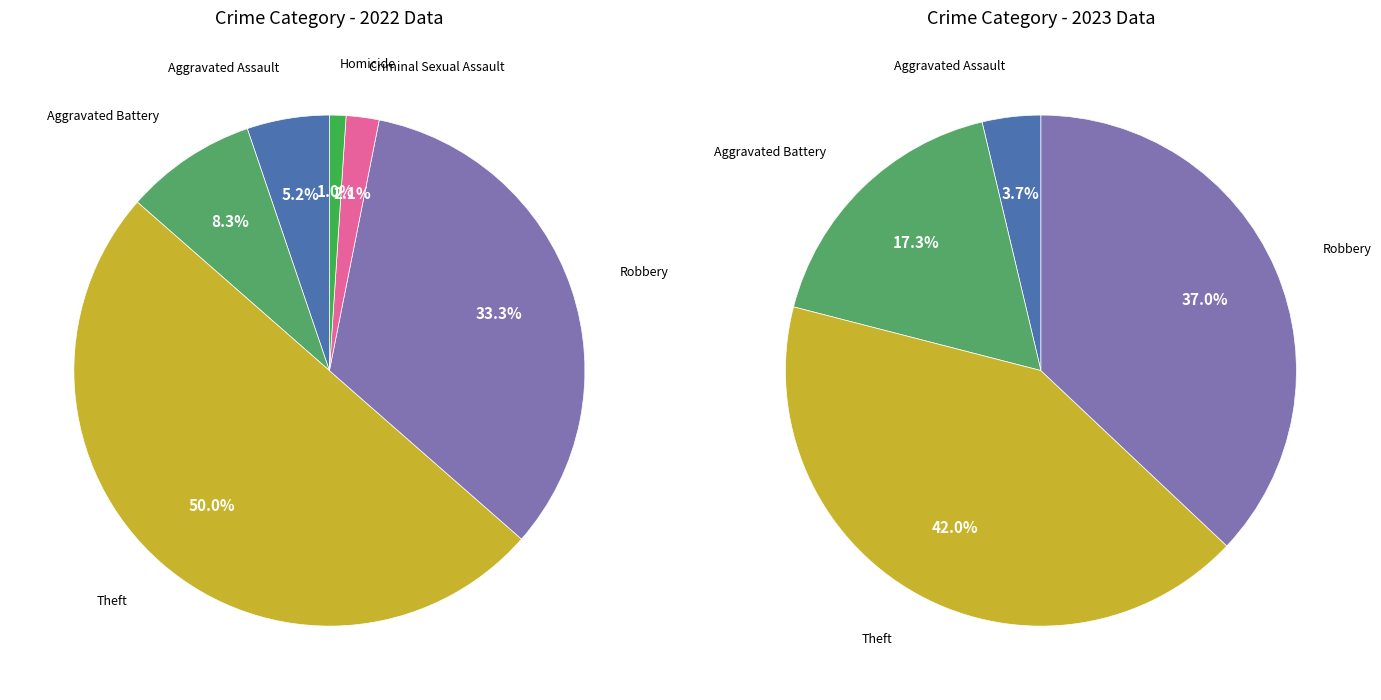

Approximately how many times larger is the value at Aggravated Assault compared to Aggravated Battery?

0.2